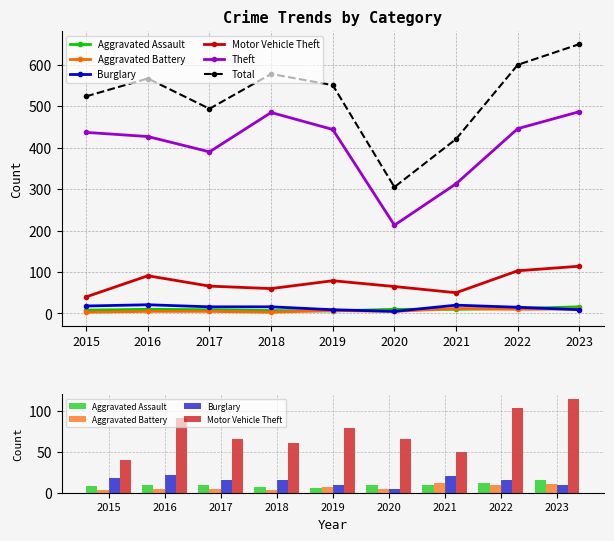

How many data points in Aggravated Assault are above 10?

2